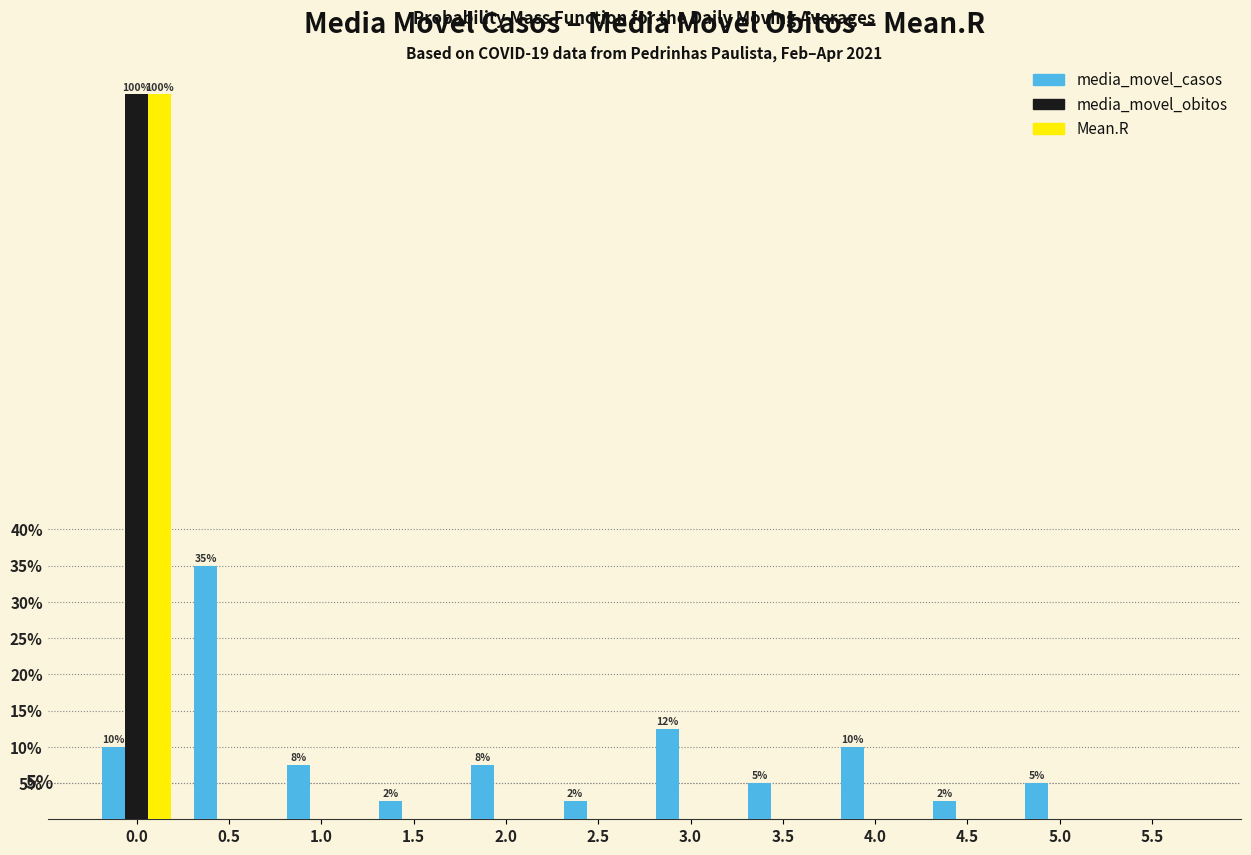

The media_movel_obitos series shows 100.0 at 0.0. True or false?

True